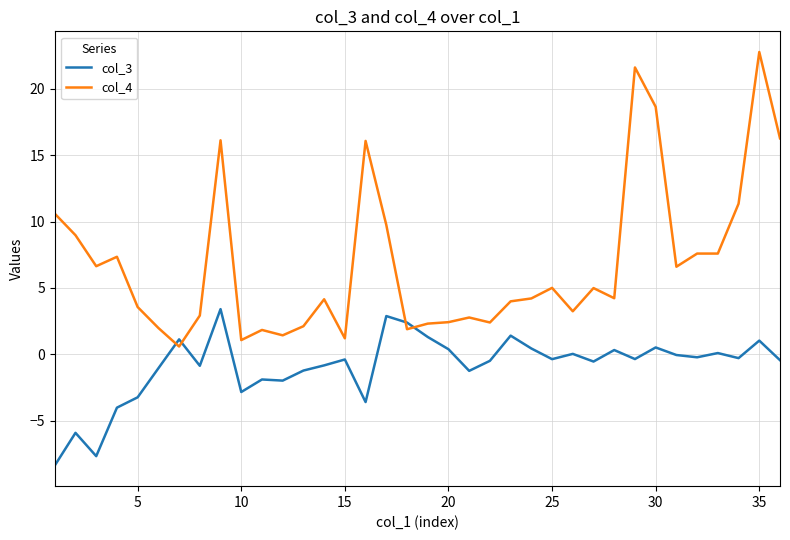

What are all the series names shown in the legend?

col_3, col_4